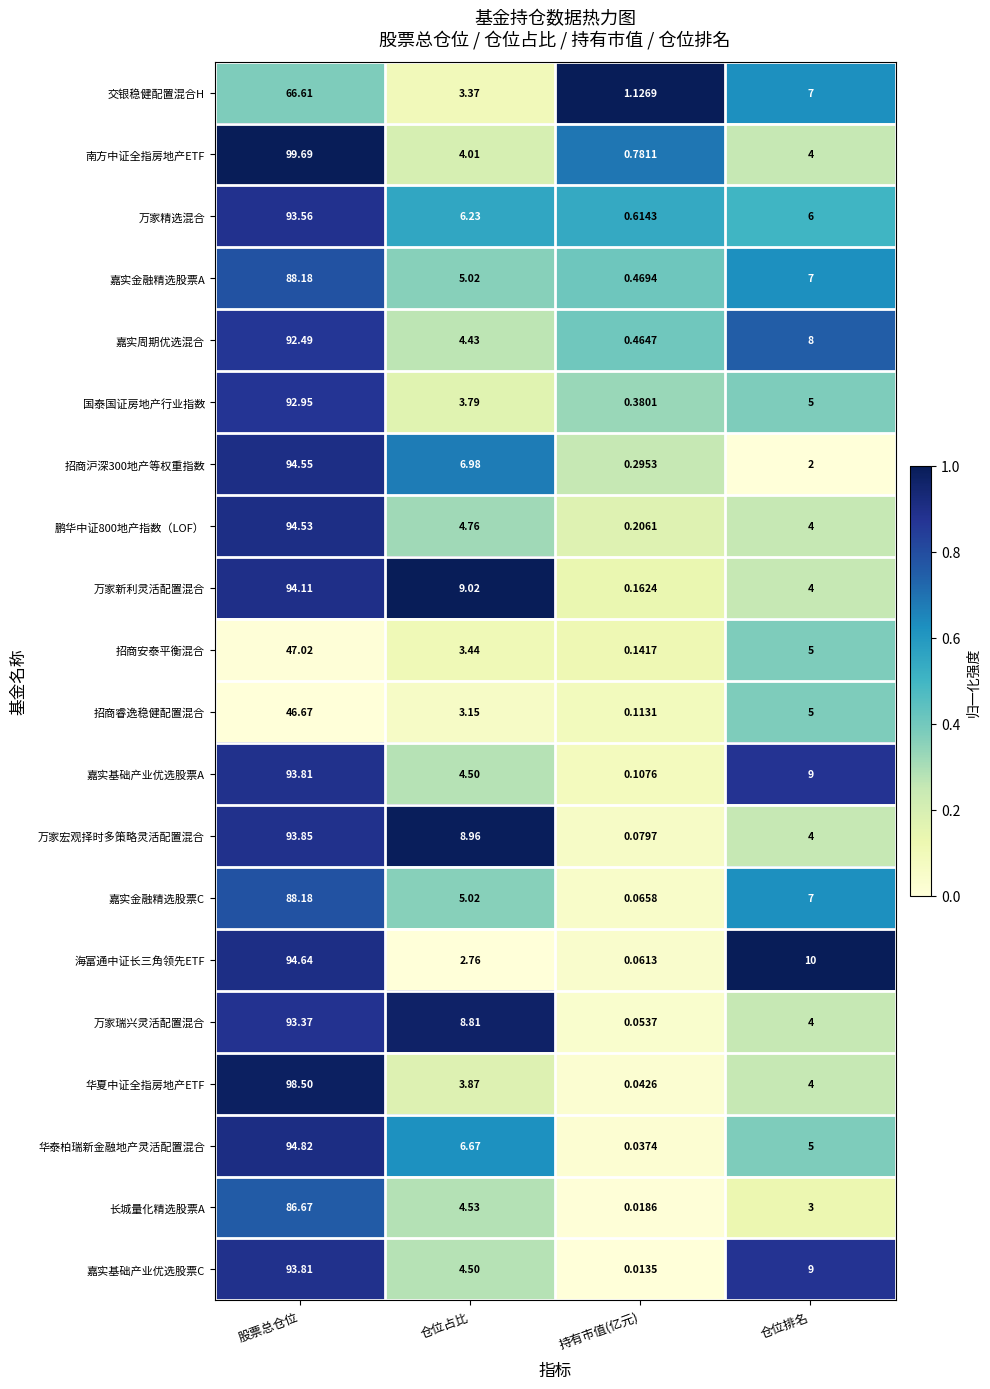

What is the difference between the highest and lowest values at 仓位占比?

6.3